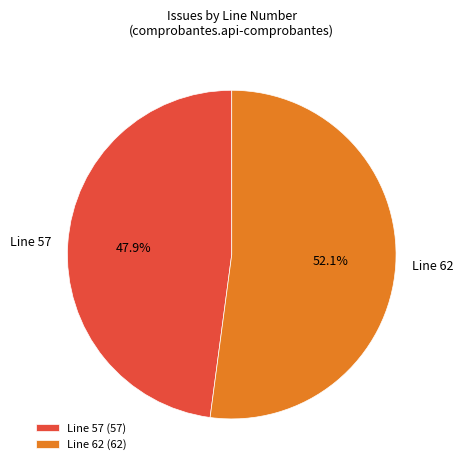

What is the ratio of the value at Line 62 to the value at Line 57?

1.1